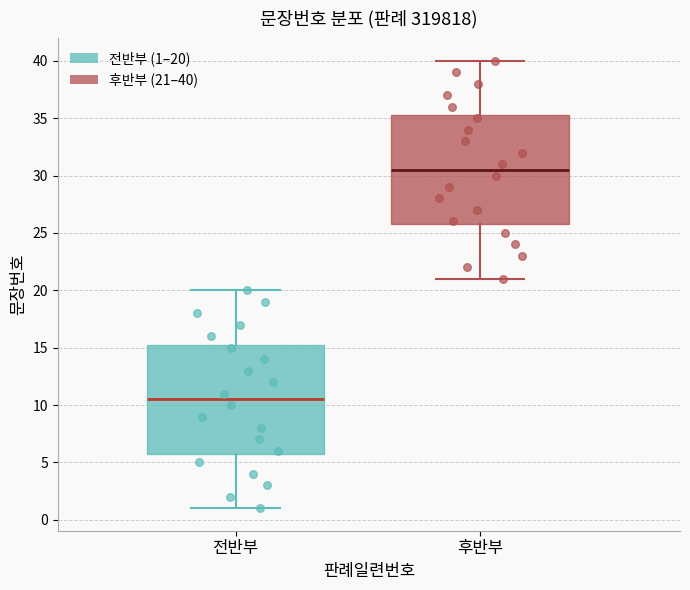

Reading left to right, read every box against the y-axis: the position of its median line, the range the box covers, and the ends of its whiskers. The values are not printed on the chart, so give them approximately, as read against the axis.

전반부: median 10.5, box 6.0 to 15.5, whiskers 1.0 to 20.0
후반부: median 30.5, box 26.0 to 35.5, whiskers 21.0 to 40.0